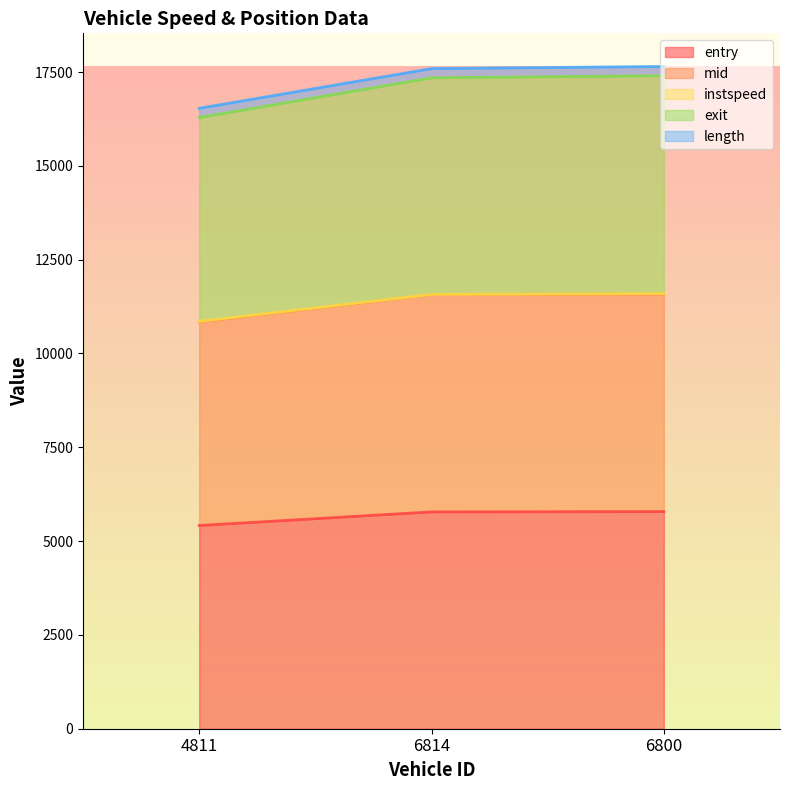

What is the highest value of the entry series?

5787.0